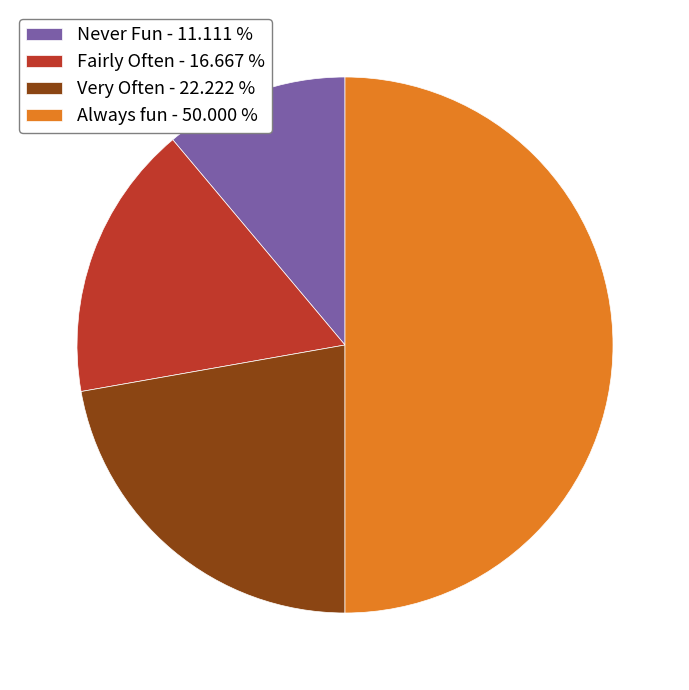

How many segments does this pie chart have?

4